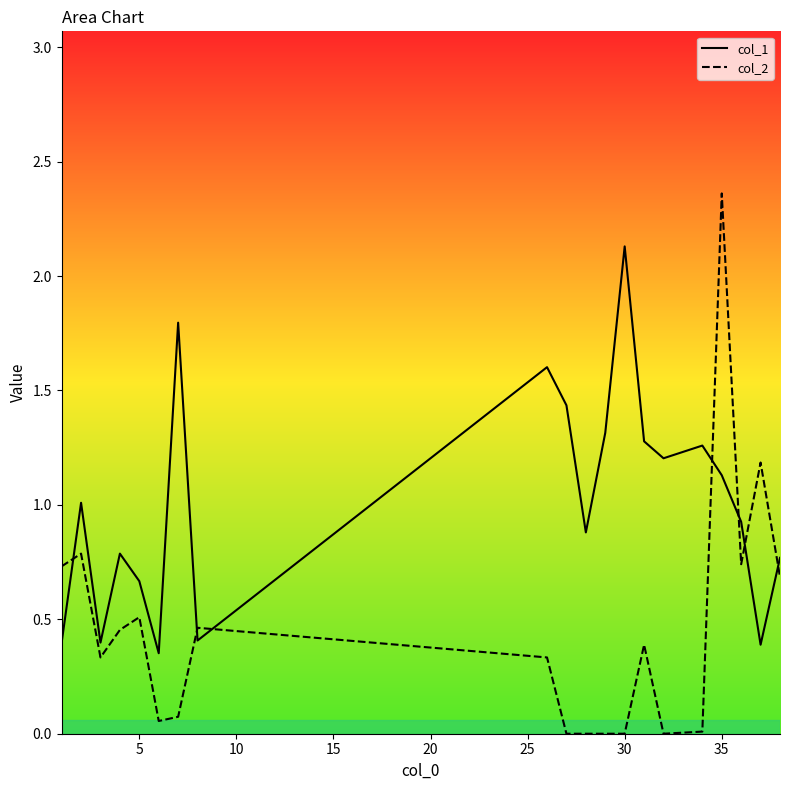

True or false: col_1 has a value of 1.1 at 35.

True